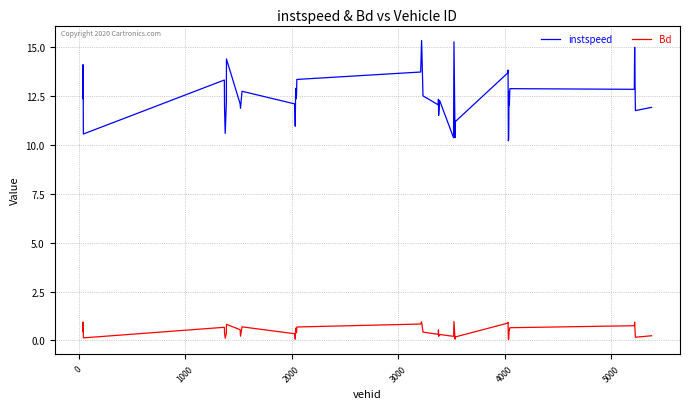

Which series has the largest range (max minus min)?

instspeed